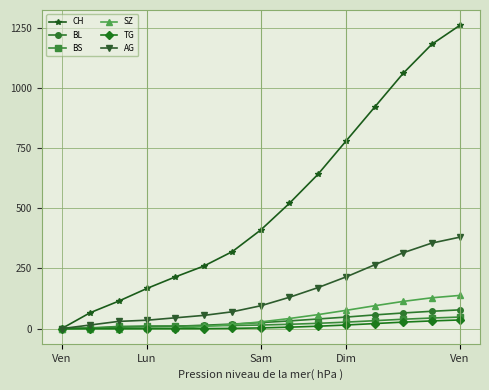

At how many categories does at least one series exceed 841?

4